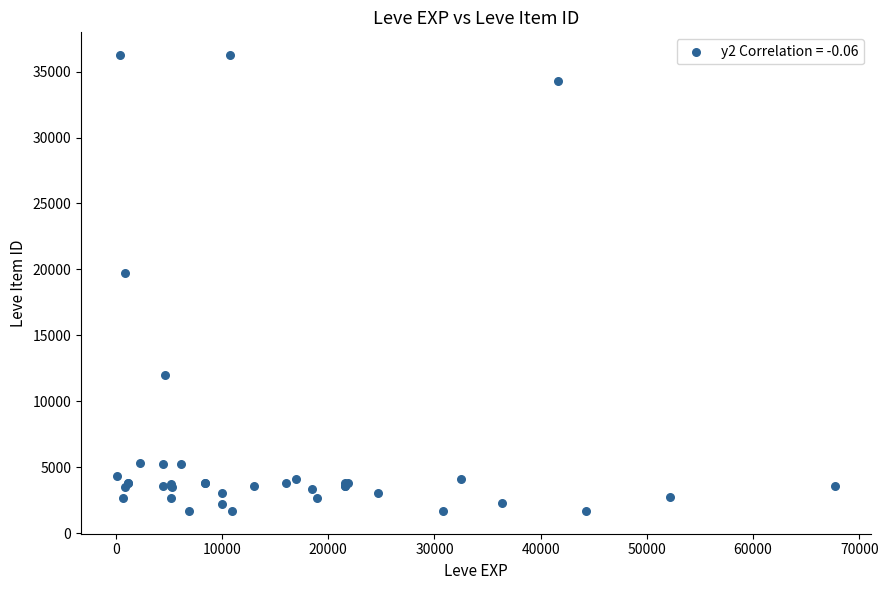

What Y value in the scatter plot is closest to 18967?

19744